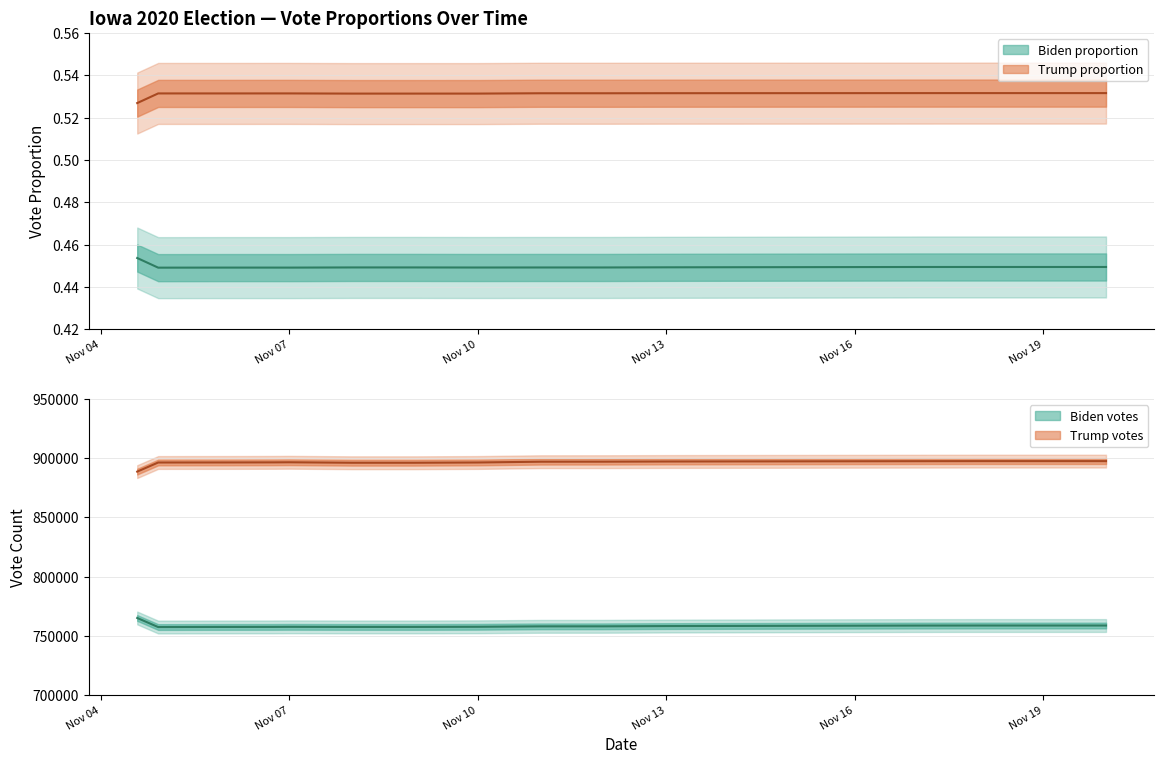

Which category has the lowest value in the Biden_votes series?

2020-11-04 22:00:00